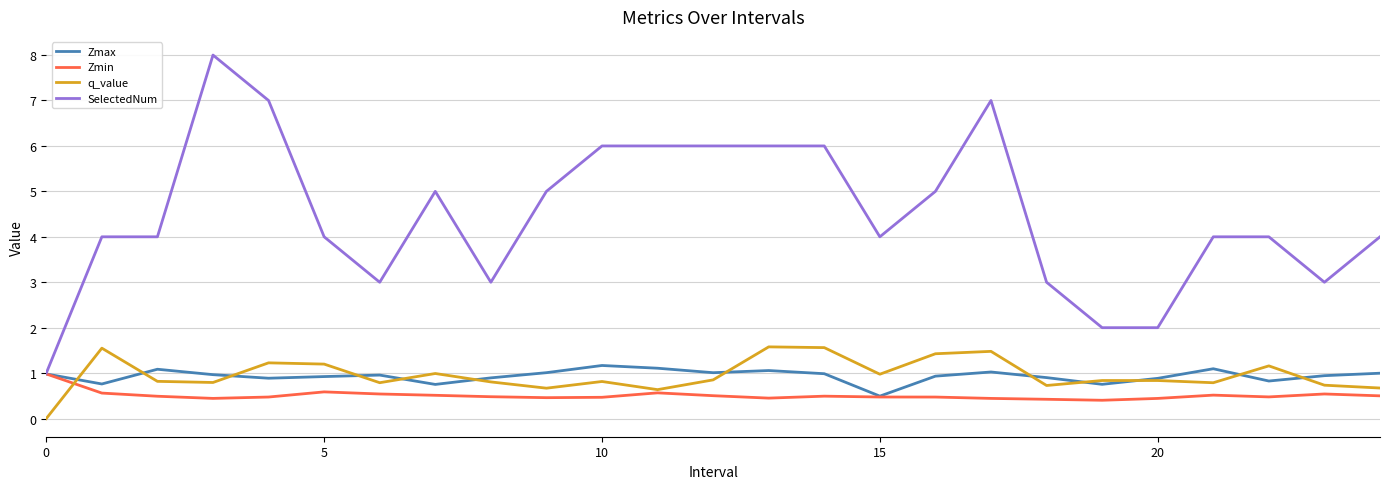

Which series has the largest range (max minus min)?

SelectedNum